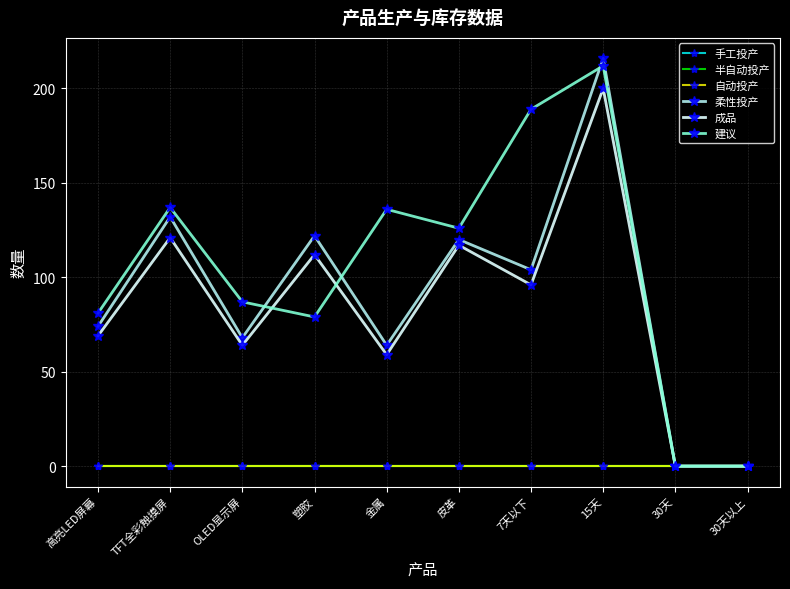

Is this an area chart (filled region under the line)?

No